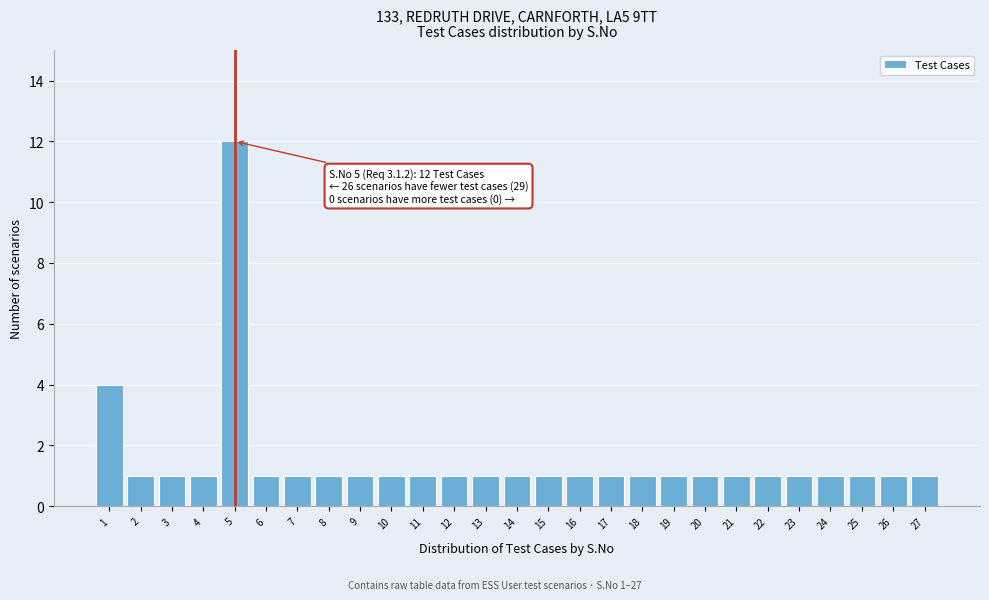

Reading left to right, what are all the values shown in this chart?

1=4	2=1	3=1	4=1	5=12	6=1	7=1	8=1	9=1	10=1	11=1	12=1	13=1	14=1	15=1	16=1	17=1	18=1	19=1	20=1	21=1	22=1	23=1	24=1	25=1	26=1	27=1